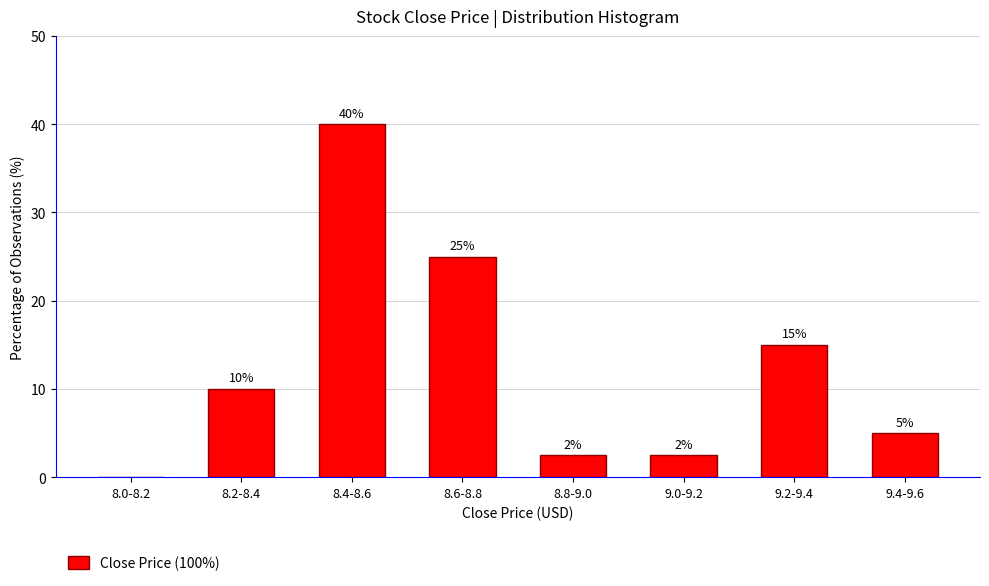

What is the maximum value shown in the chart?

40.0